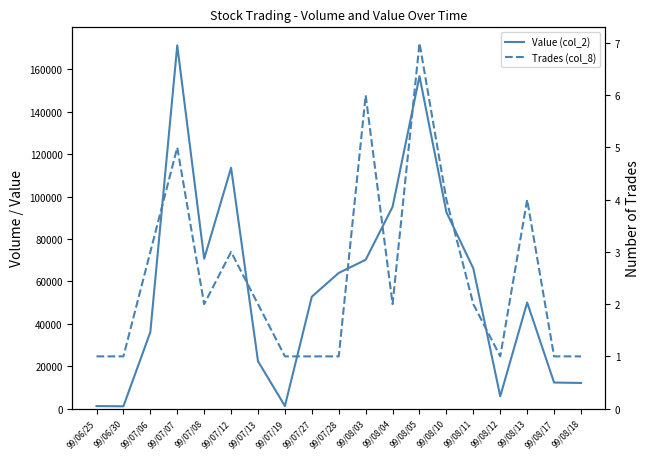

At which label does Value (col_2) reach its minimum?

99/06/30